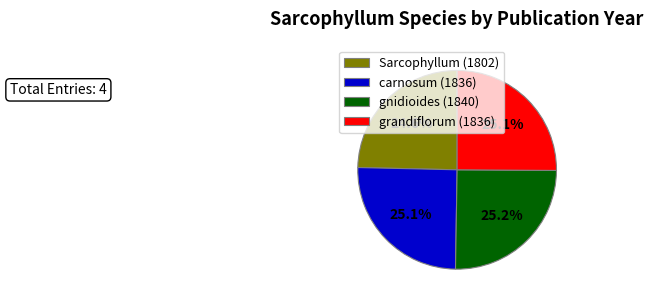

Is there a majority slice in this chart?

No